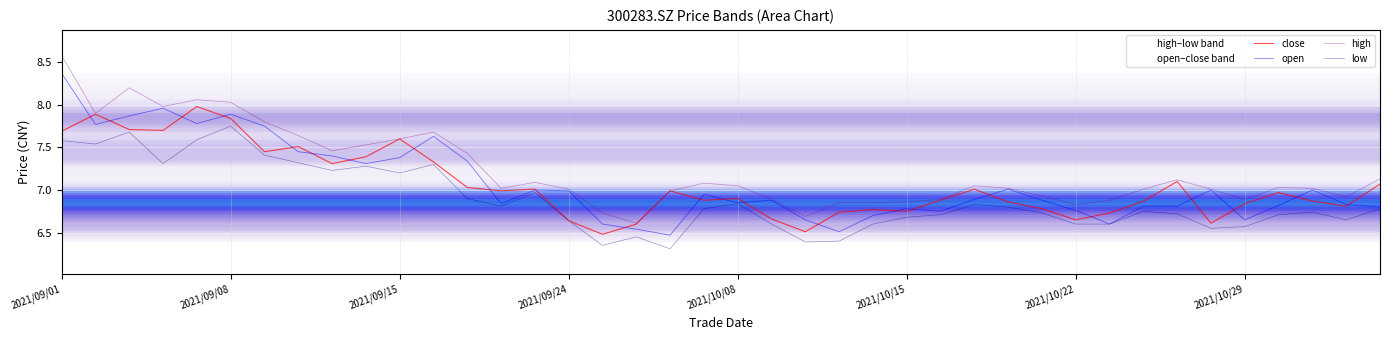

How many times do open and close cross each other?

23